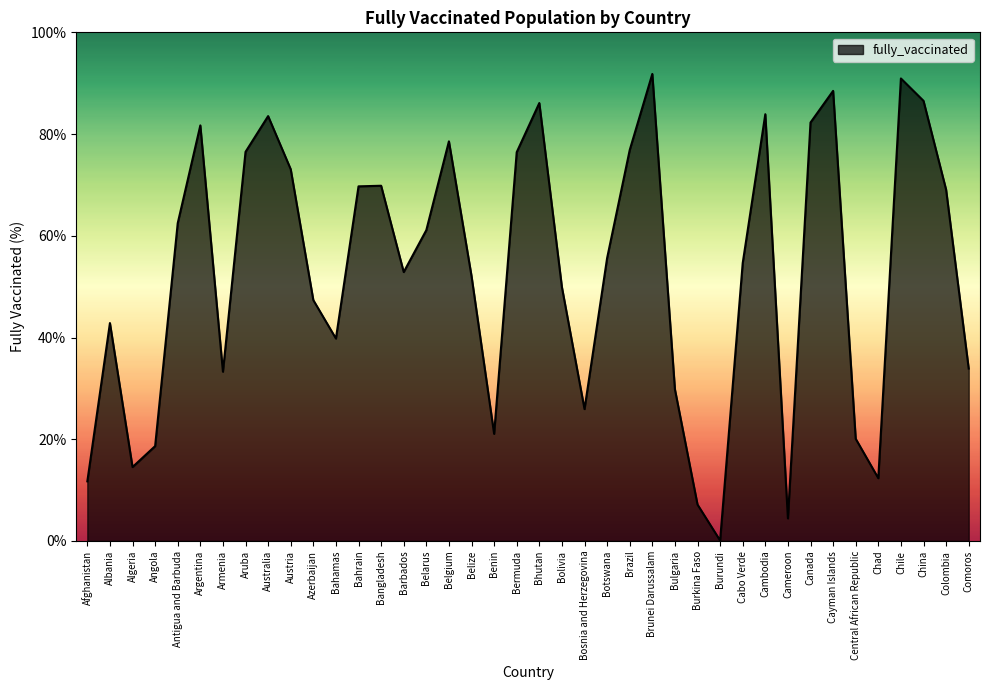

What is the difference between the values at Bhutan and Bangladesh?

16.3